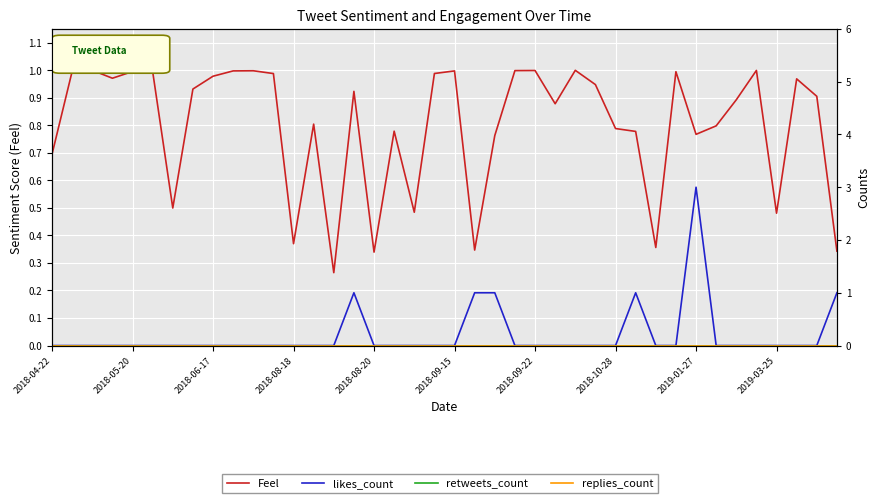

Which category has the lowest value across all series?

2018-04-22